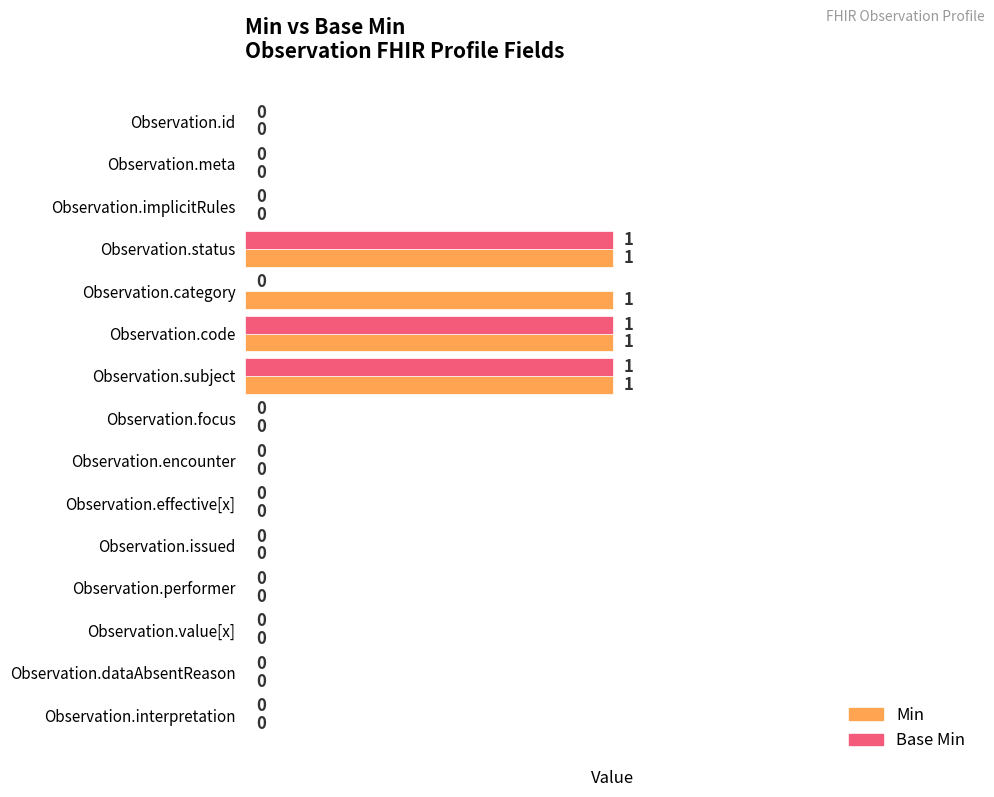

Which series changed the most between Observation.category and Observation.value[x]?

Min